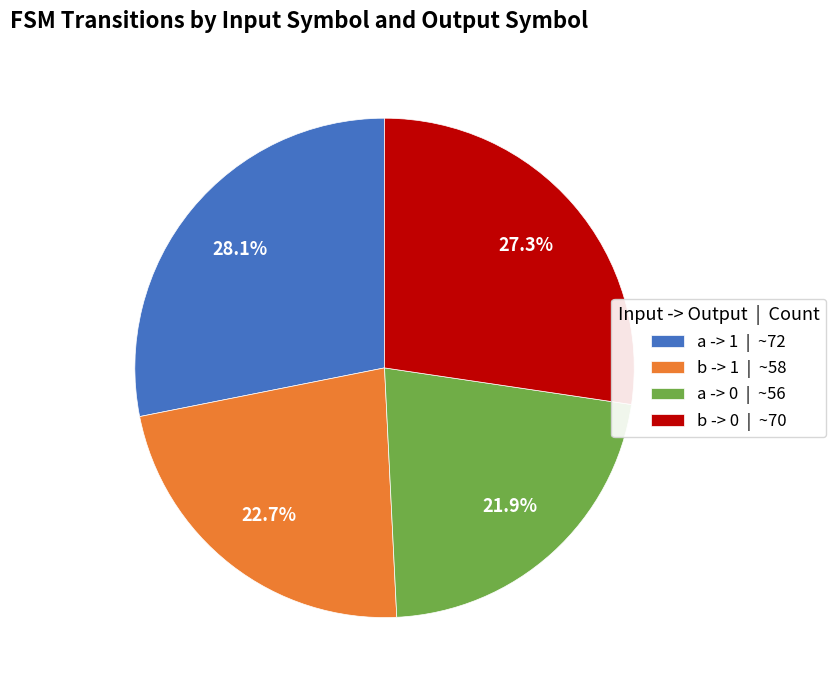

Between a -> 0 | ~56 and a -> 1 | ~72, which is larger?

a -> 1 | ~72